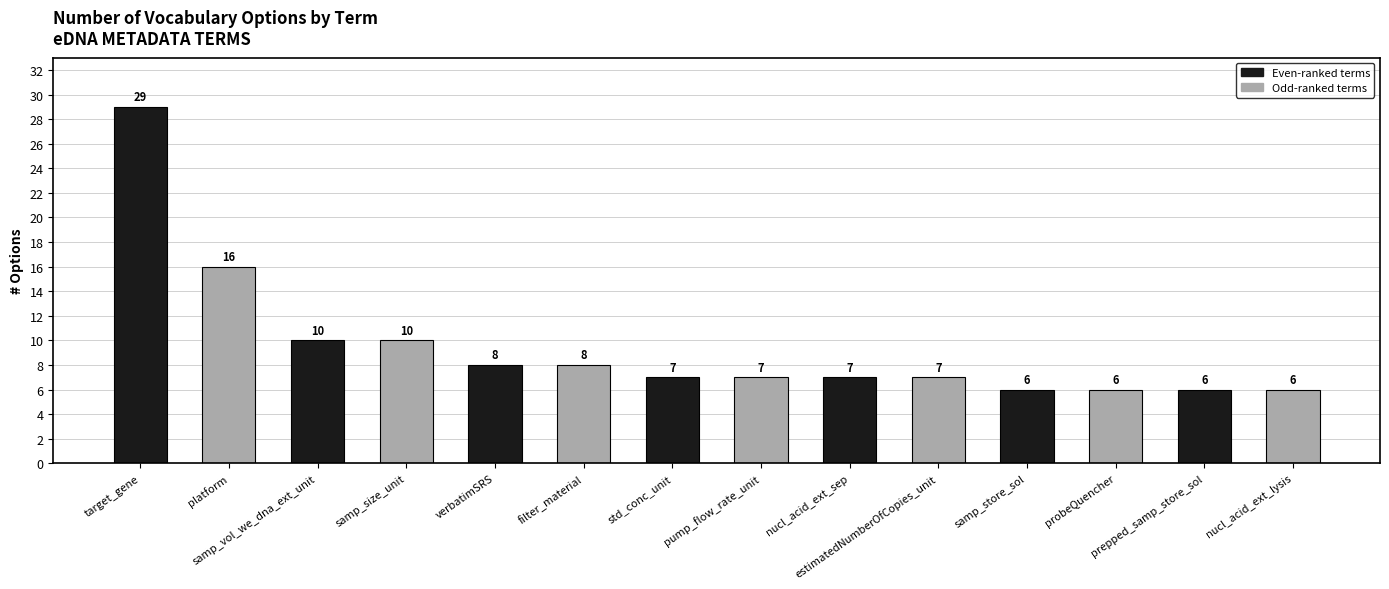

What is the average value?

10